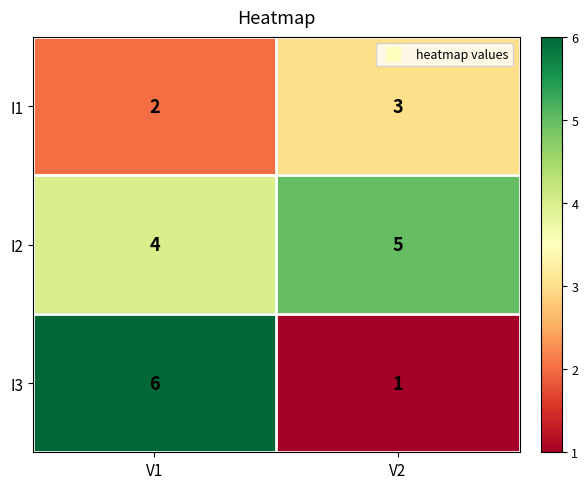

List the series in order of their overall mean, lowest first.

I1, I3, I2